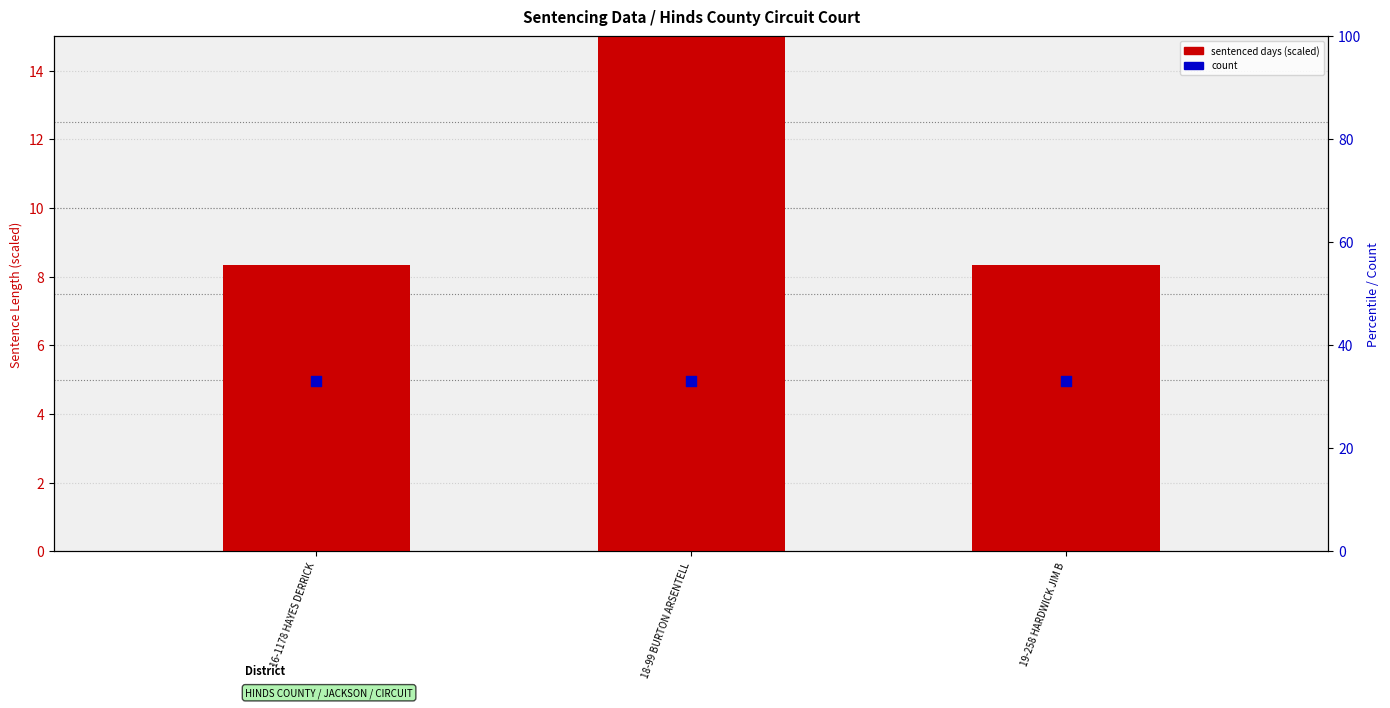

Which series reaches the minimum Y coordinate?

sentenced days (scaled)